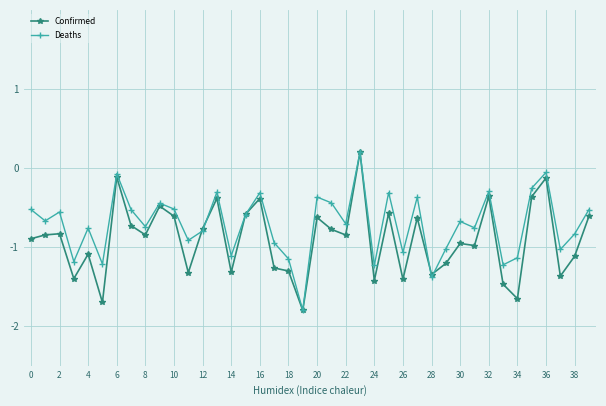

Which series has the largest total across all categories?

Deaths